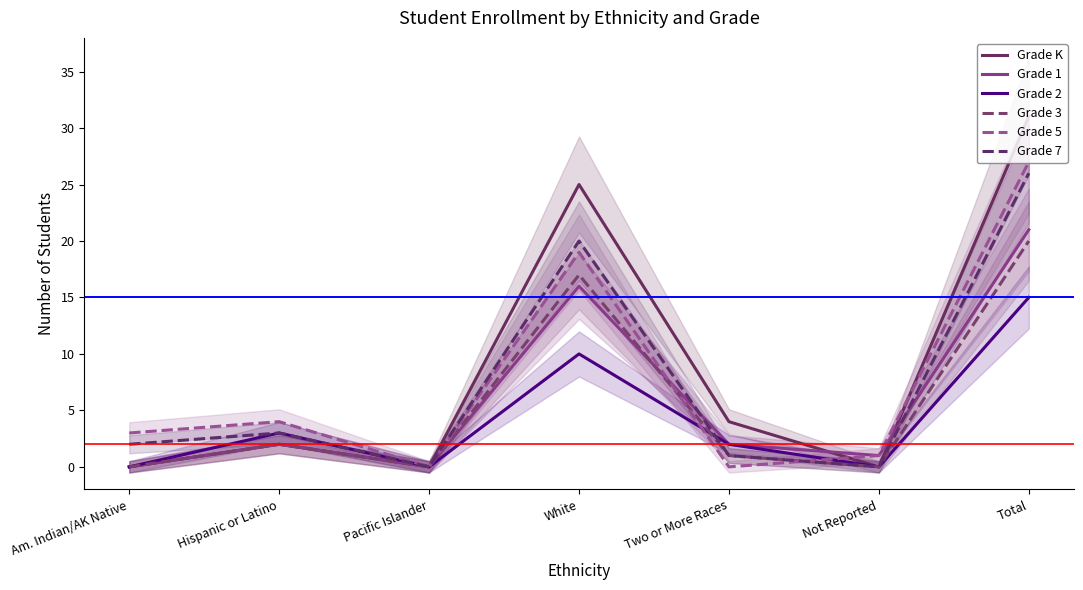

What are all the series names shown in the legend?

Grade K, Grade 1, Grade 2, Grade 3, Grade 5, Grade 7